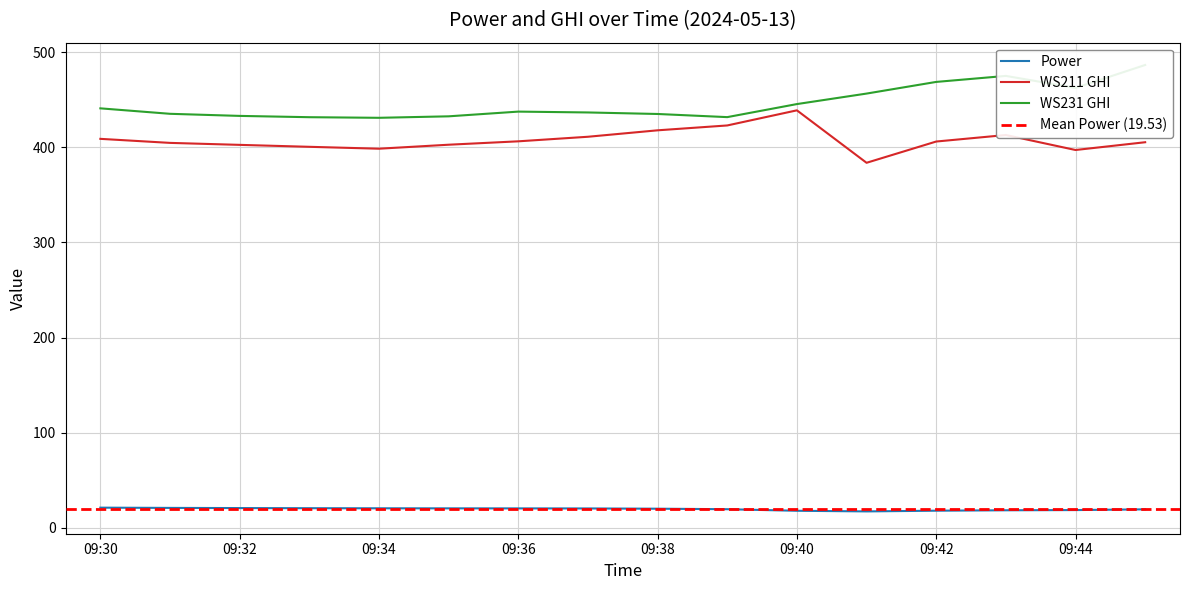

What is the sum of all WS231 GHI values?

7142.2